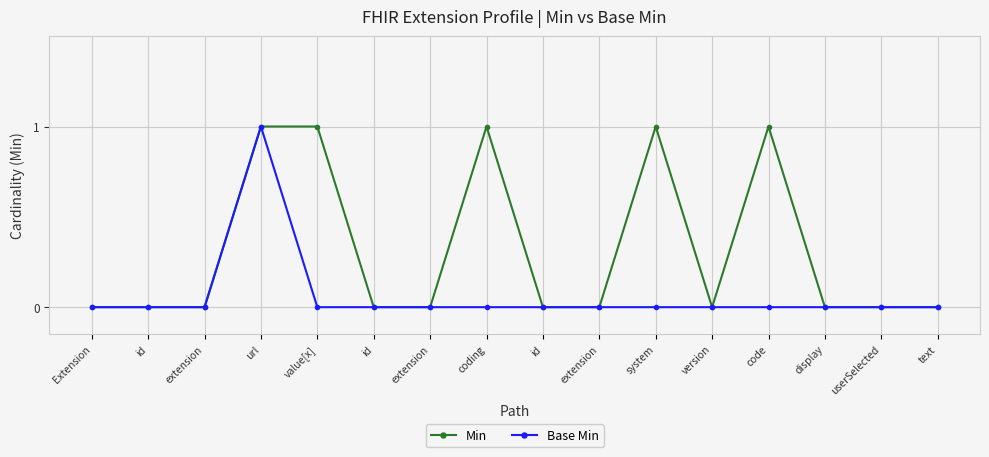

How many data points does each series have?

16